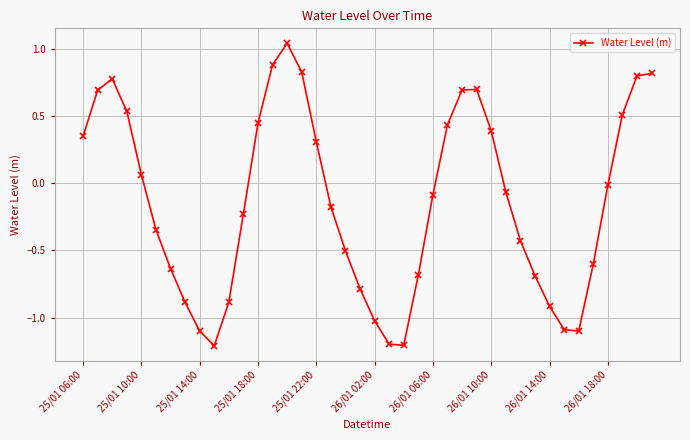

What is the difference between the maximum and minimum values?

2.2